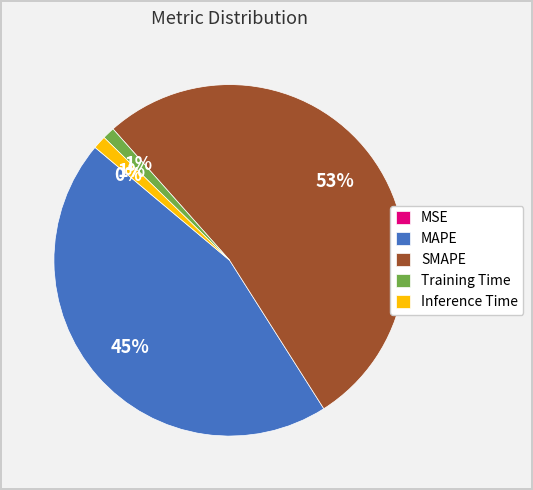

Does any single category account for the majority?

Yes